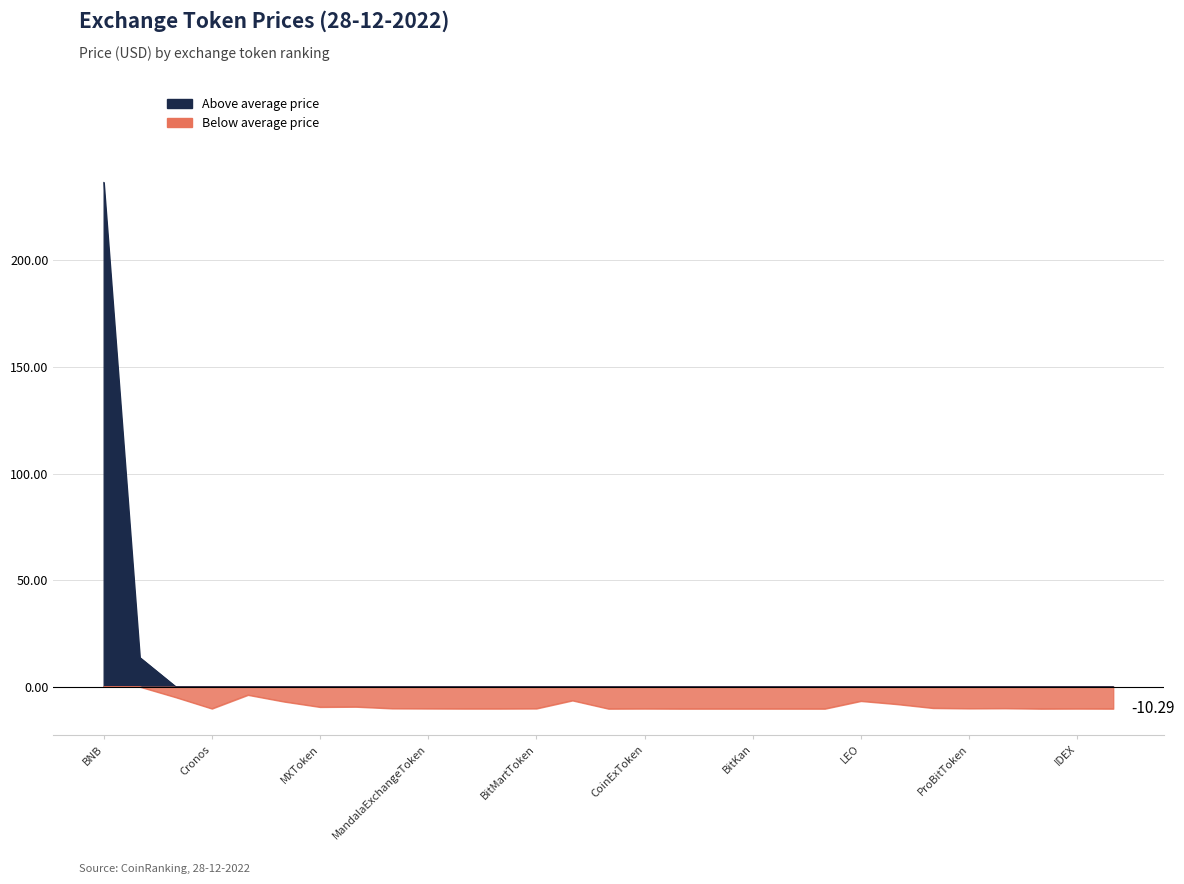

Rank the categories by value from highest to lowest.

BNB, OKB, HuobiToken, Cronos, KuCoinToken, GateToken, MXToken, FTXToken, WazirX, MandalaExchangeToken, LCX, BitrueCoin, BitMartToken, MCDex, BitForexToken, CoinExToken, One, TigerCash, BitKan, HotbitToken, NitroEx, LEO, BTSEToken, BitpandaEcosystemToken, ProBitToken, AAXToken, UpBots, IDEX, KickToken